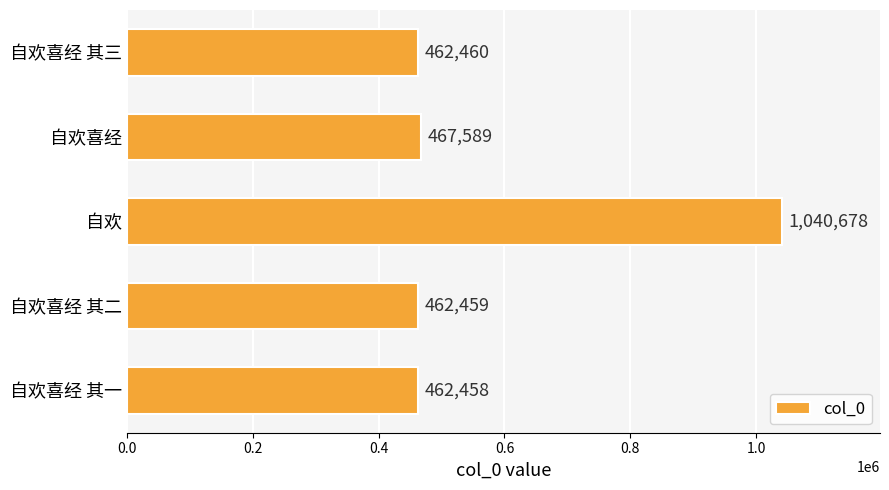

What is the sum of all values?

2895644